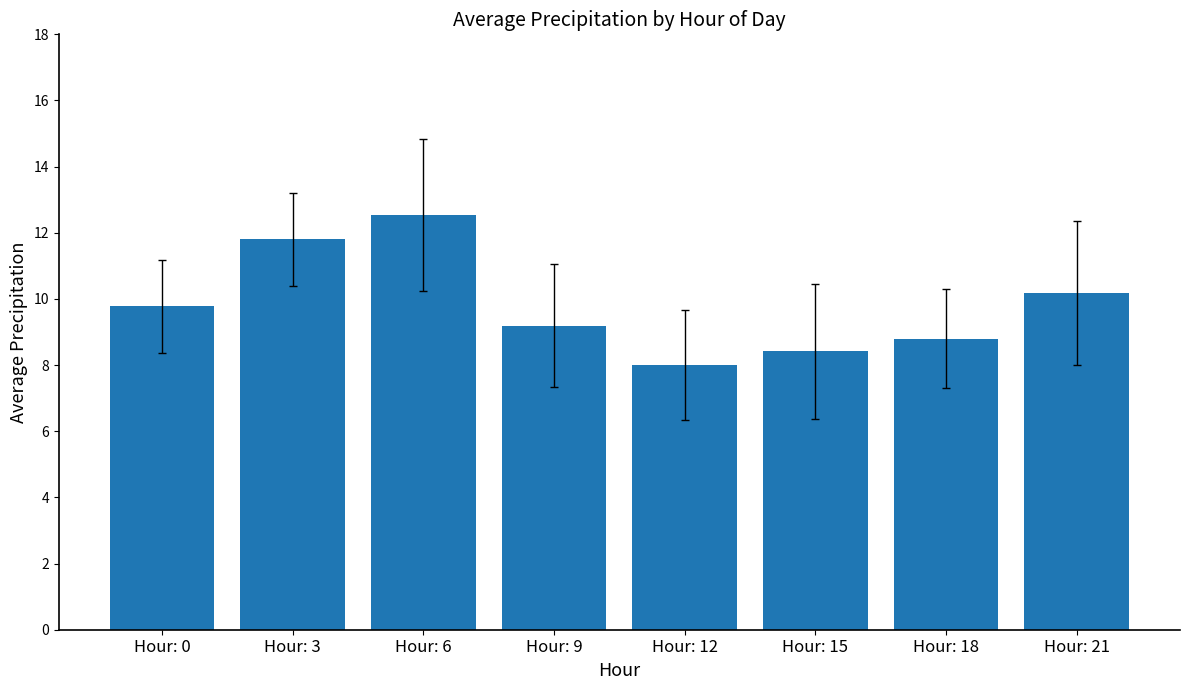

The value at Hour: 12 is 11.1. True or false?

False